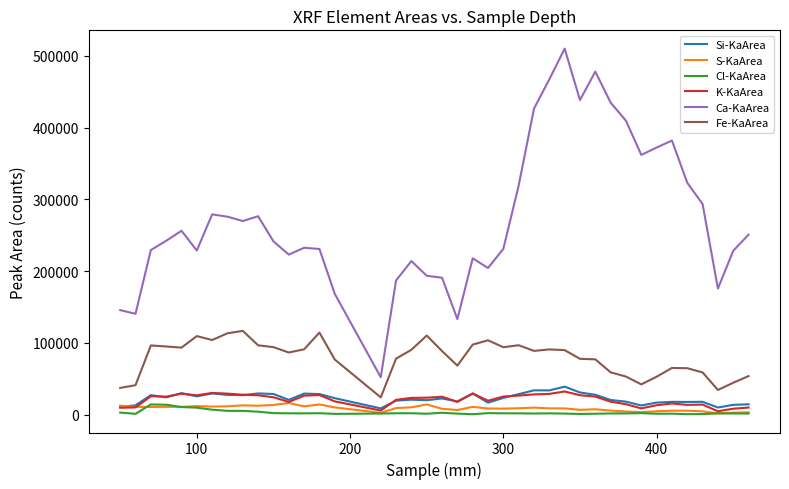

True or false: Ca-KaArea and Fe-KaArea intersect in this chart.

False